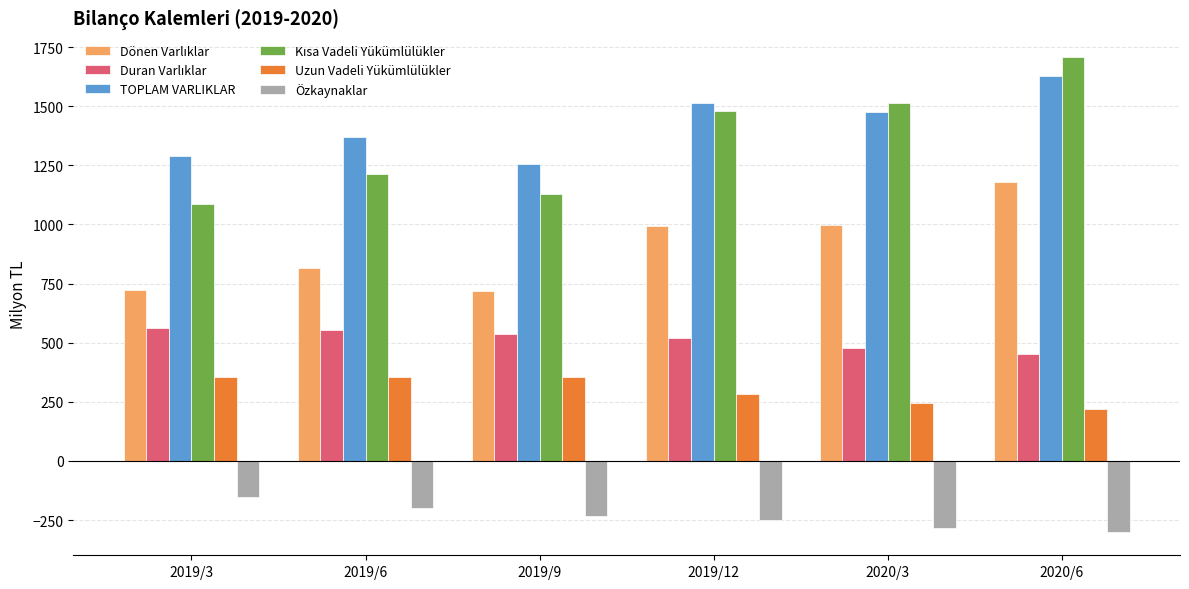

What is the difference between the maximum and minimum values in the TOPLAM VARLIKLAR series?

375.2